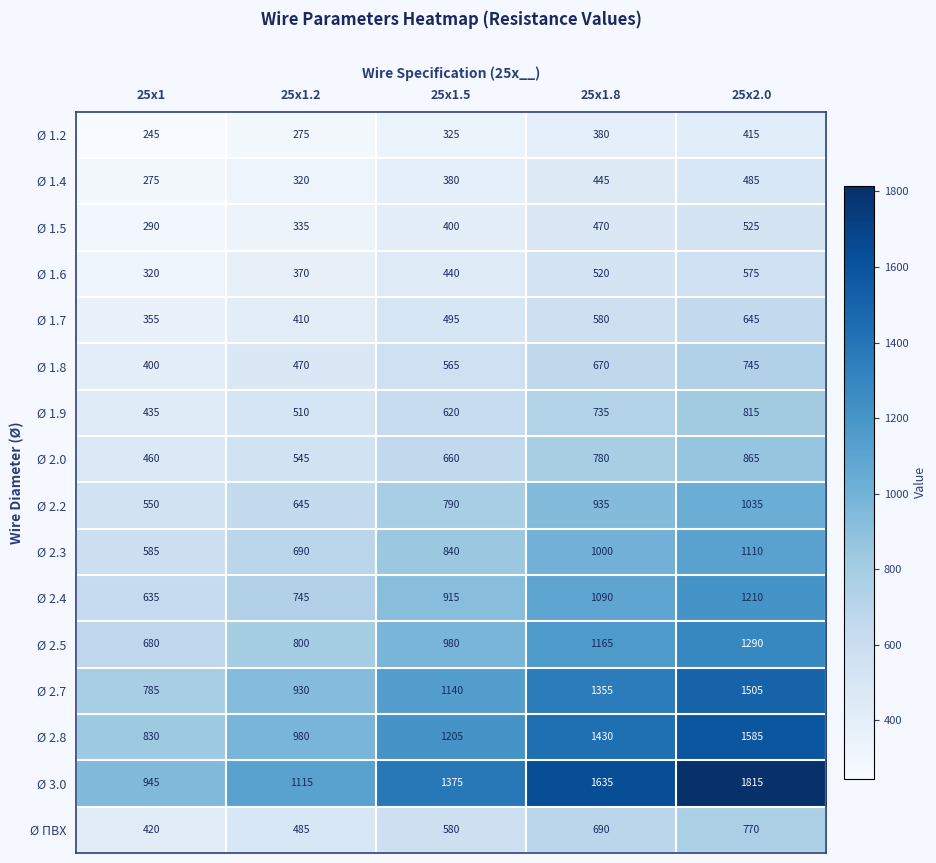

At which label is Ø 1.5 closest to 407?

25x1.5